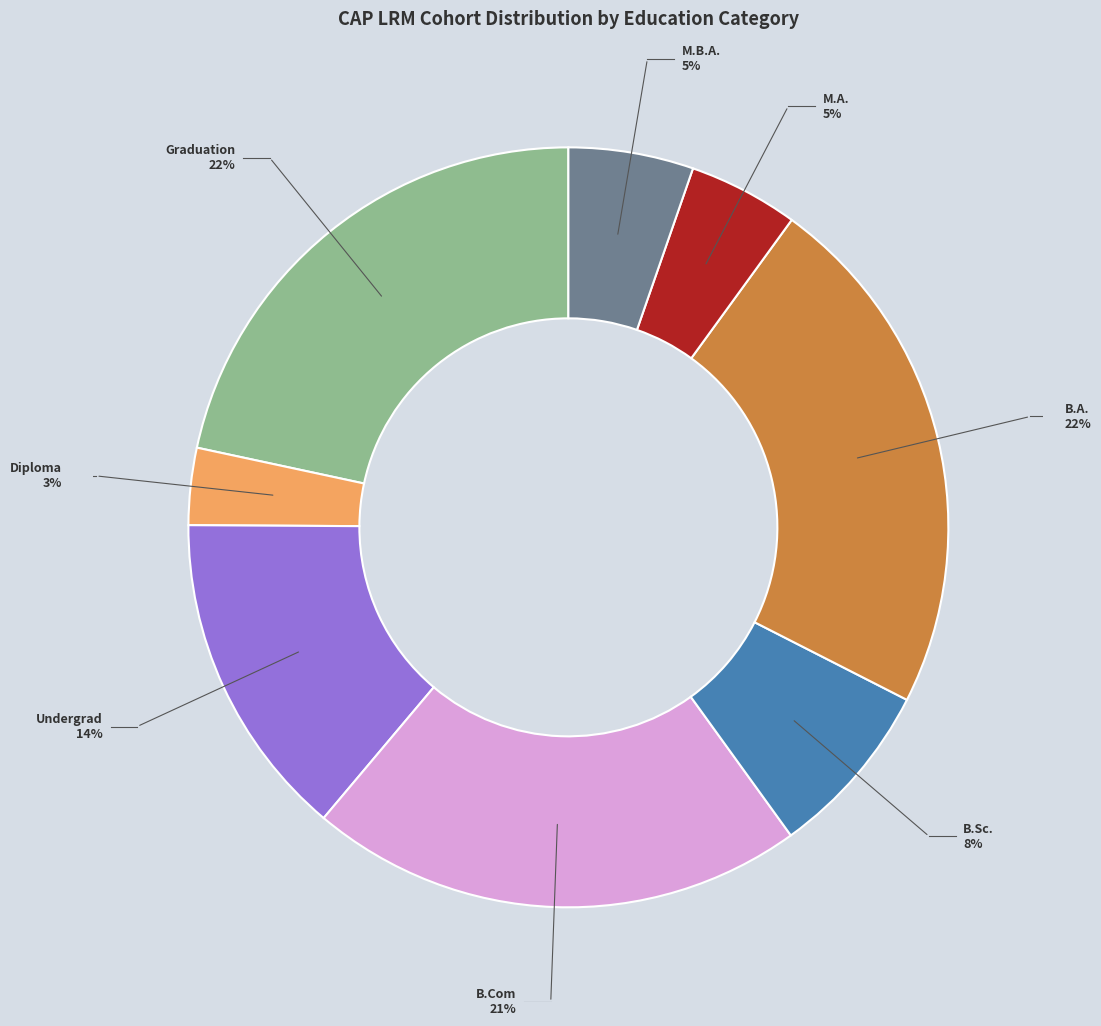

Which has a higher value, Undergrad or Graduation?

Graduation